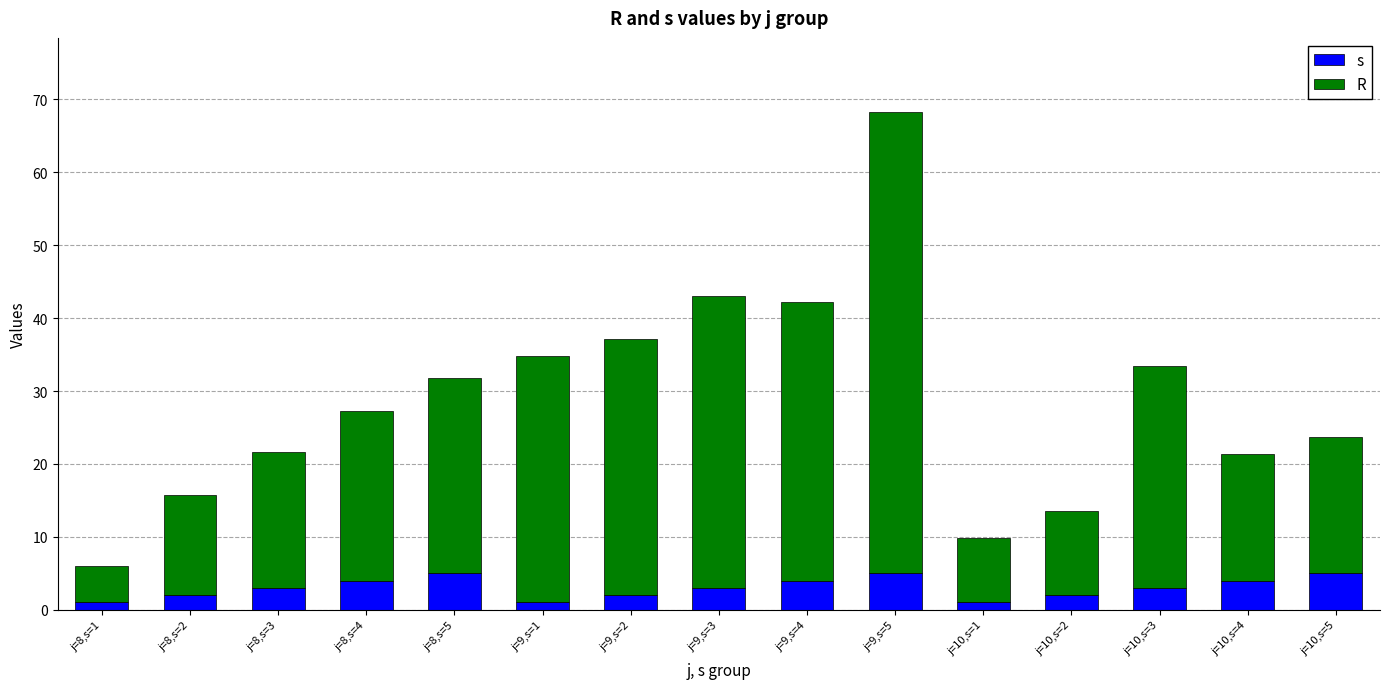

The value of s at j=10,s=2 is 2.0. True or false?

True